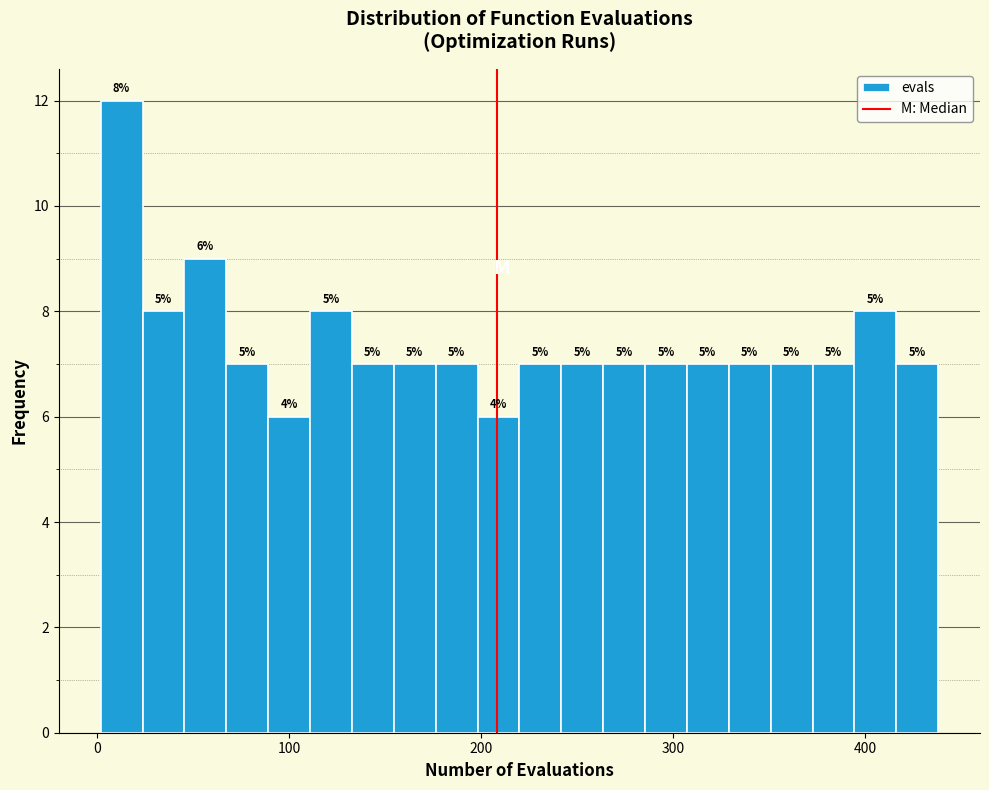

Read against the x-axis, roughly where is the centre of the tallest bar?

10